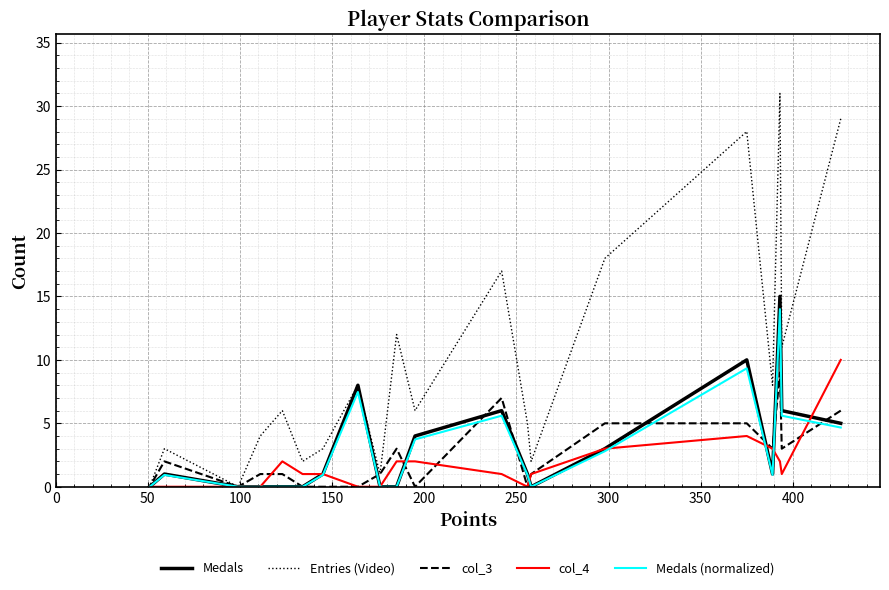

How many data points in col_4 are less than 1?

7